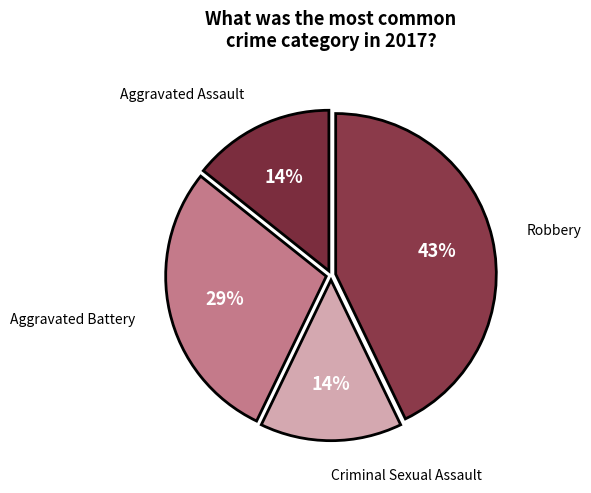

Which has a higher value, Robbery or Aggravated Assault?

Robbery